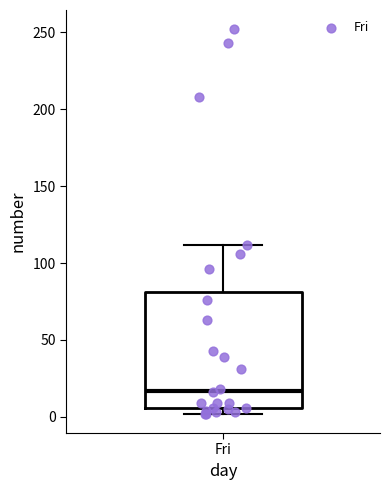

Transcribe this box plot: give where the median line is, the range the box spans, and where the two whiskers end, as read against the y-axis. The values are not printed on the chart, so give them approximately, as read against the axis.

median 15, box 5 to 80, whiskers 0 to 110